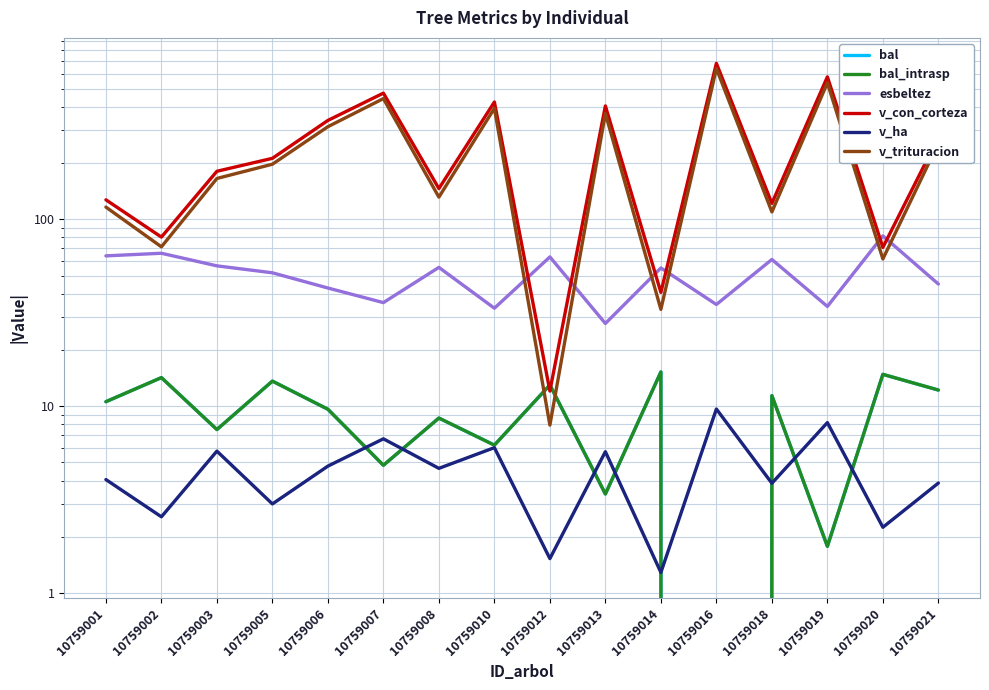

At which label does v_ha first exceed 4?

10759001